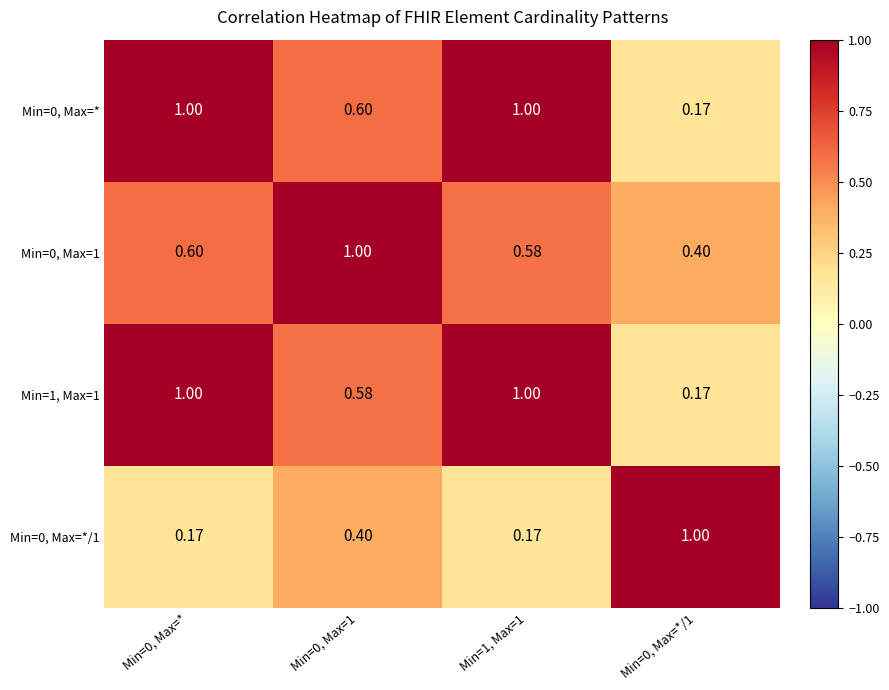

Which series has the largest total across all categories?

Min=0, Max=*